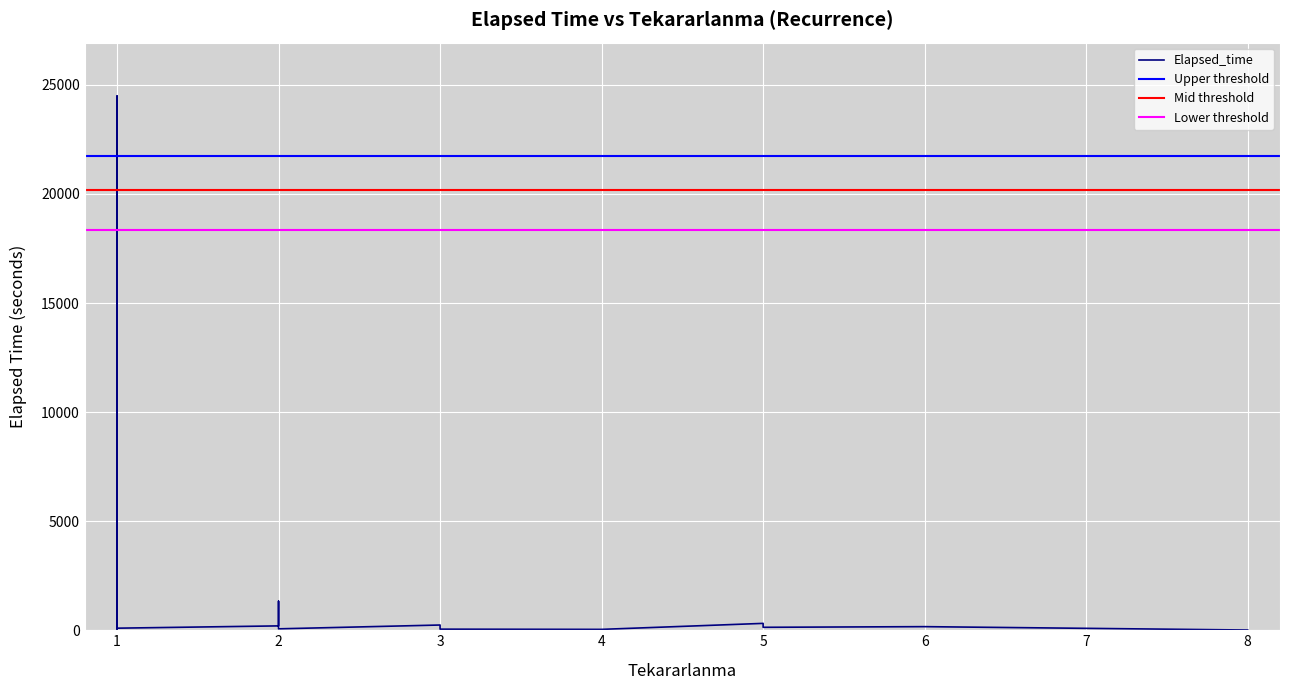

Is this an area chart (filled region under the line)?

No